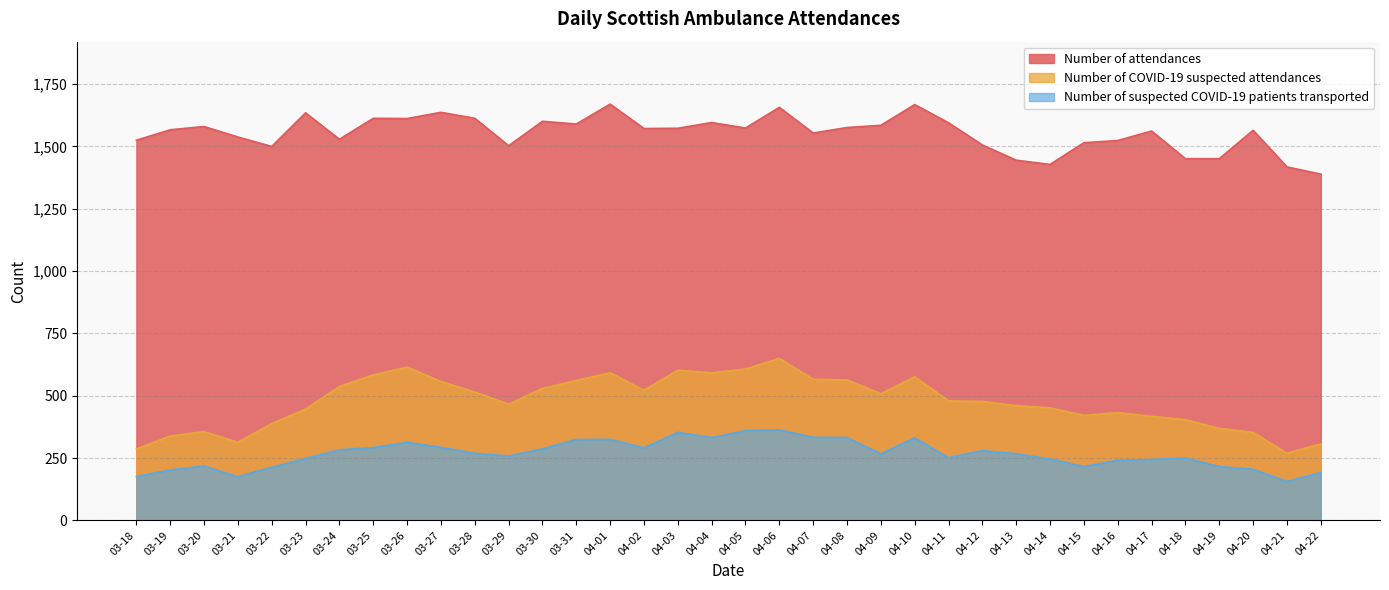

How many data points in Number of COVID-19 suspected attendances are above 479?

17